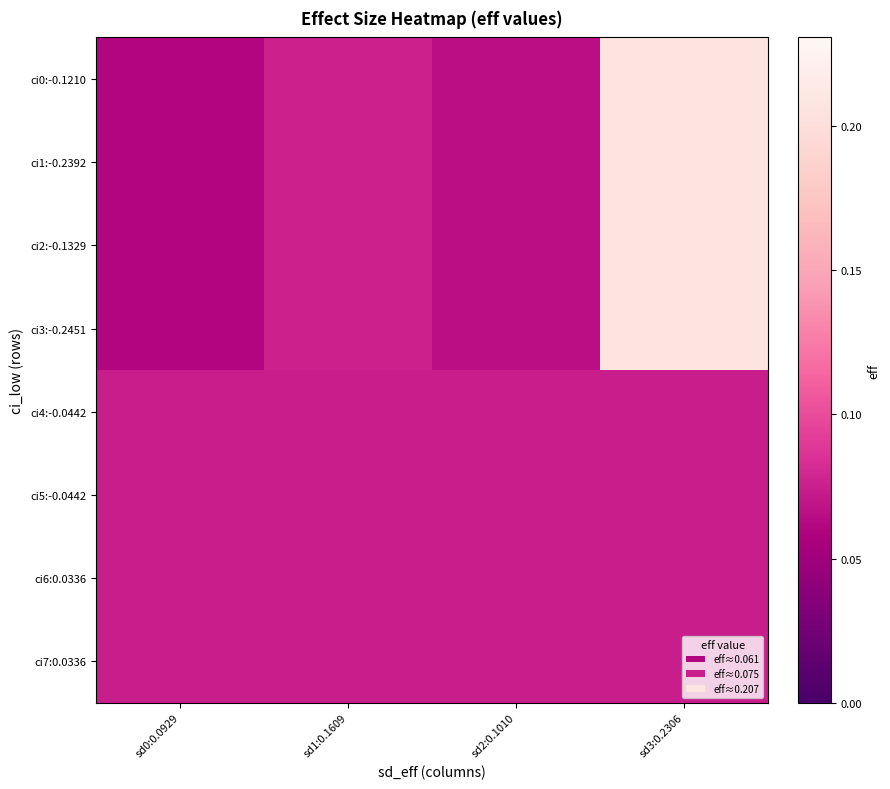

At how many categories does at least one series exceed 0?

4